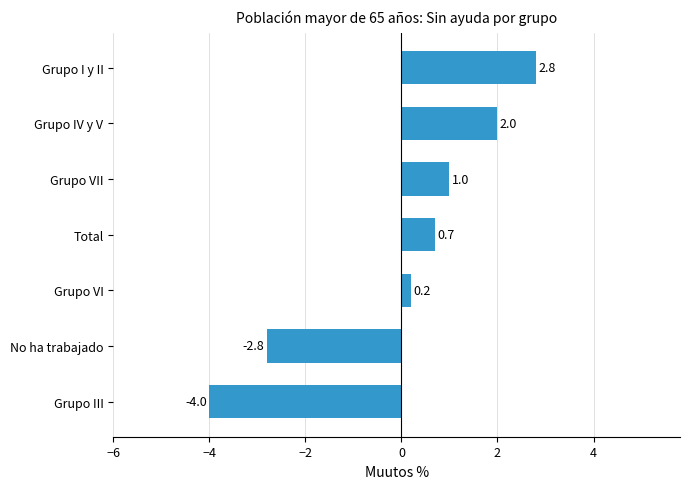

The chart shows a value of 0.7 at Total. True or false?

True